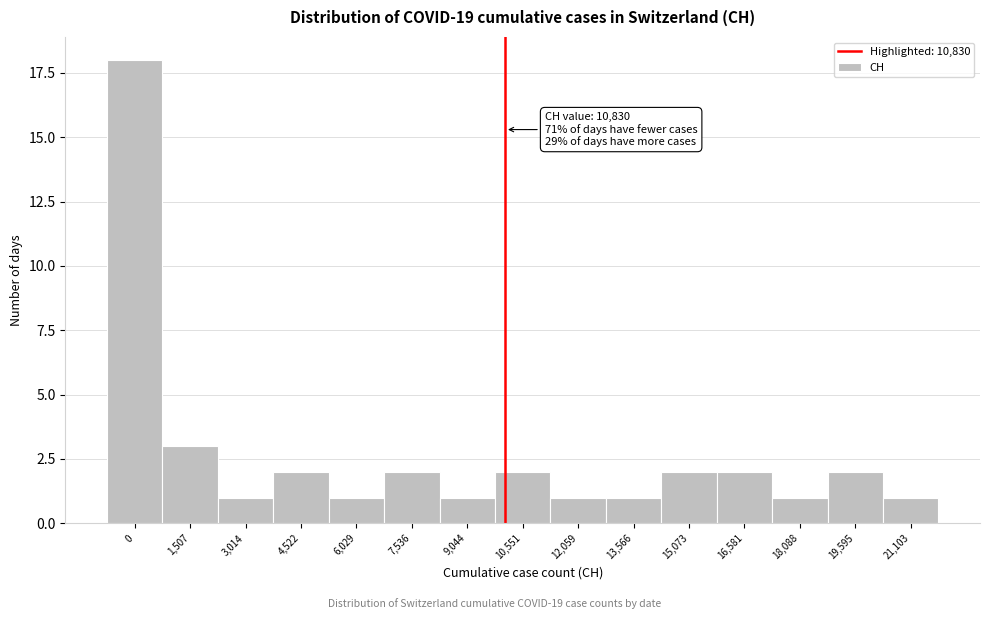

Reading left to right, transcribe all the data shown in this chart.

18	3	1	2	1	2	1	2	1	1	2	2	1	2	1